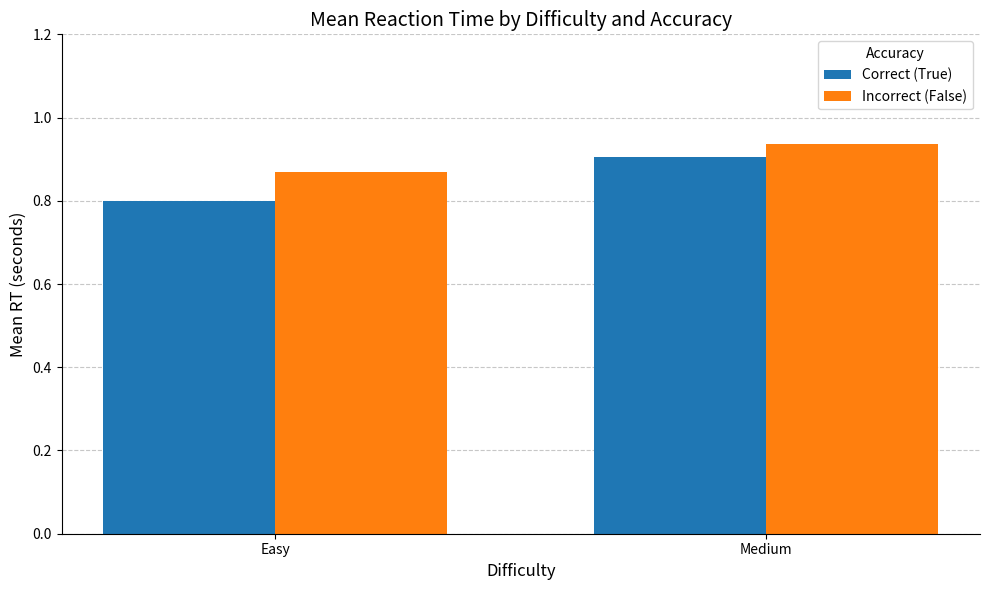

What is the difference between the maximum and minimum values in the Correct (True) series?

0.1